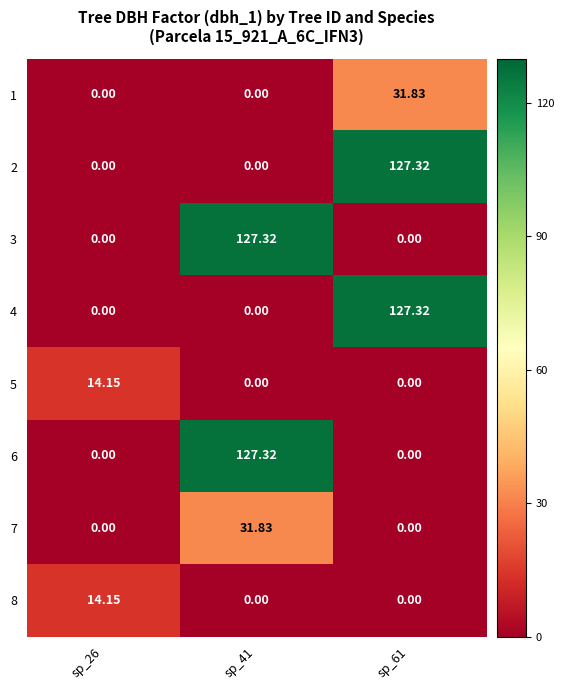

Which has a higher value, sp_61 or sp_26?

sp_61